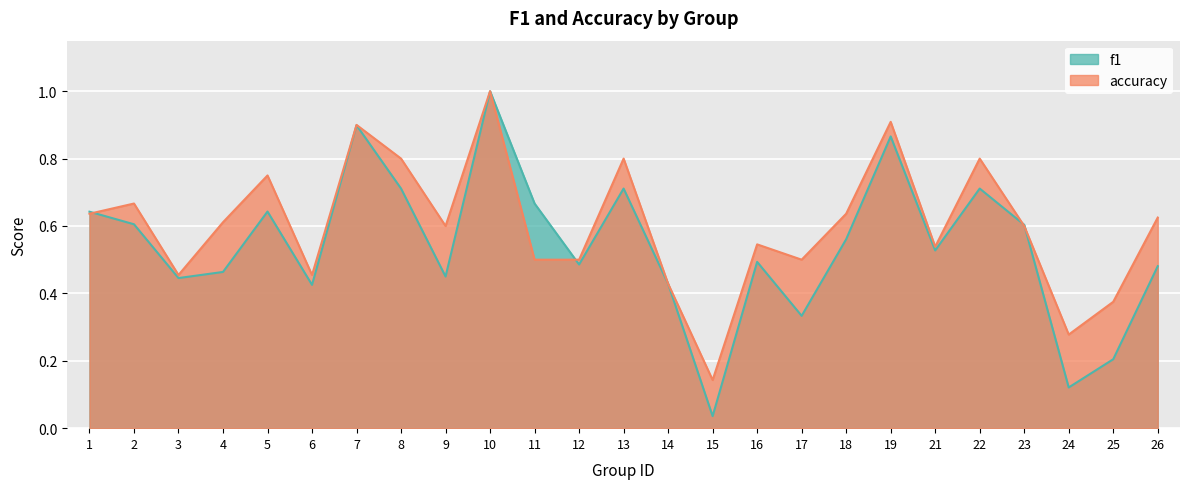

At which label does accuracy reach its peak?

10